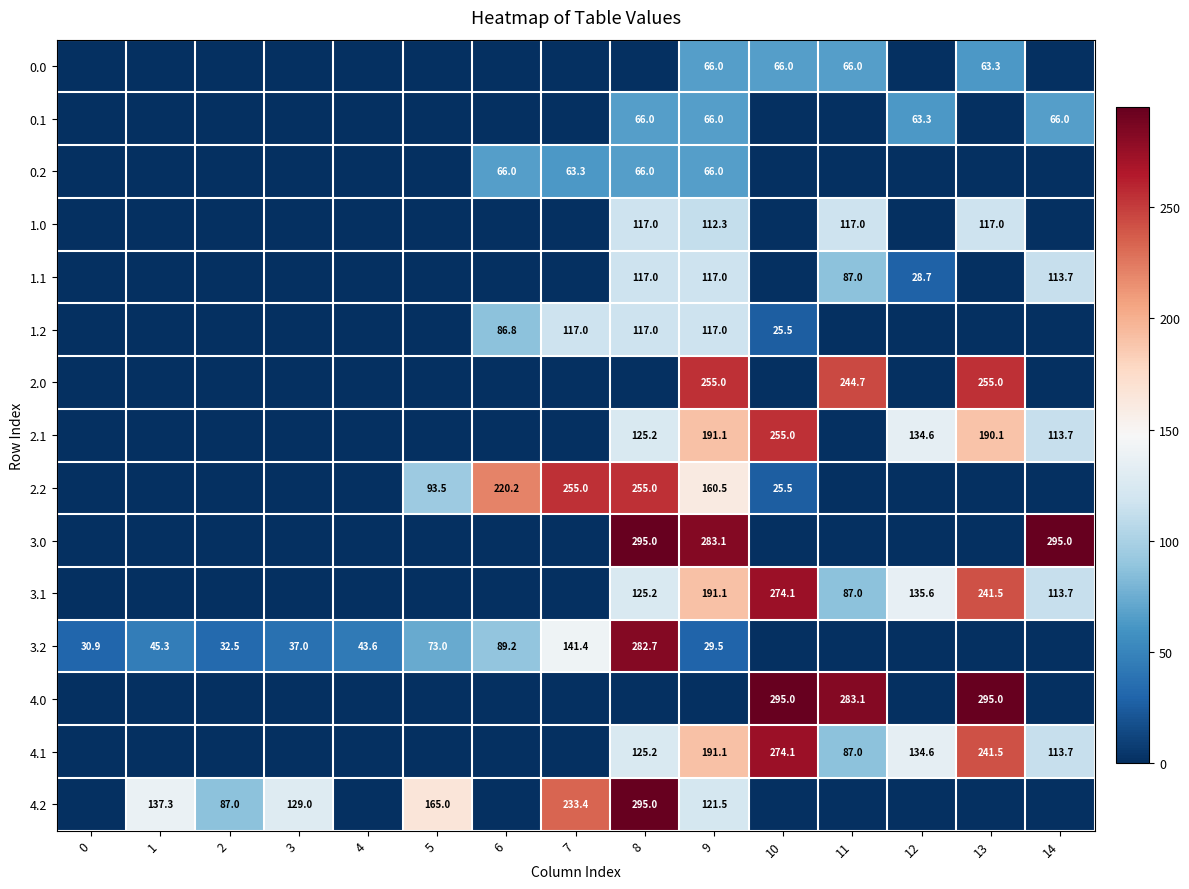

True or false: 0.2 has a value of 94.0 at 9.

False